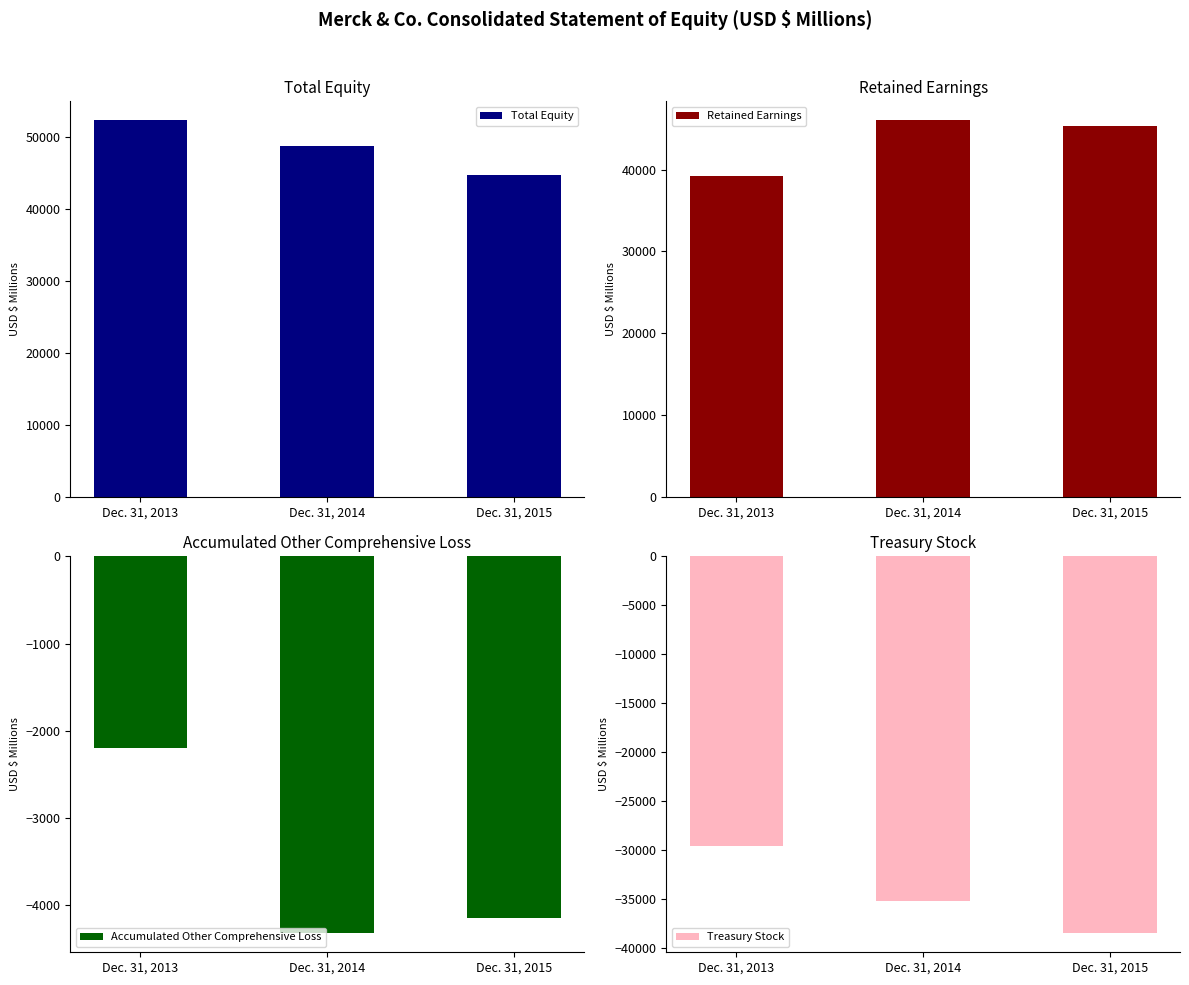

Does the chart contain stacked bars?

No